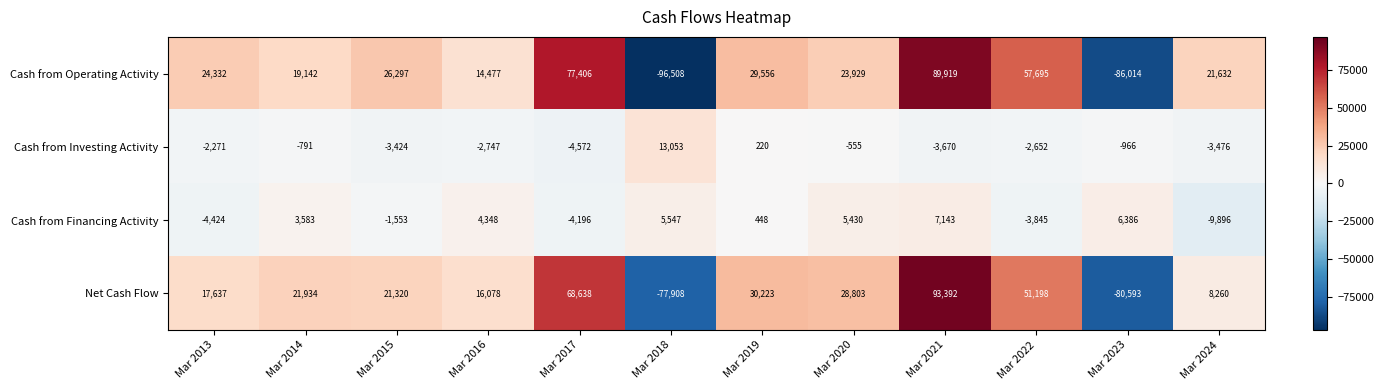

What is the total value across all series at Mar 2020?

57607